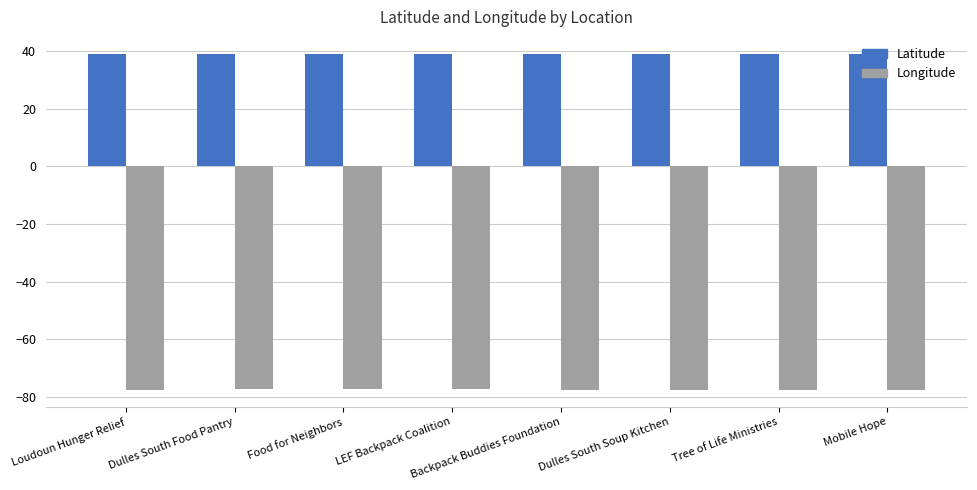

What is the difference between the maximum and minimum values in the Latitude series?

0.2